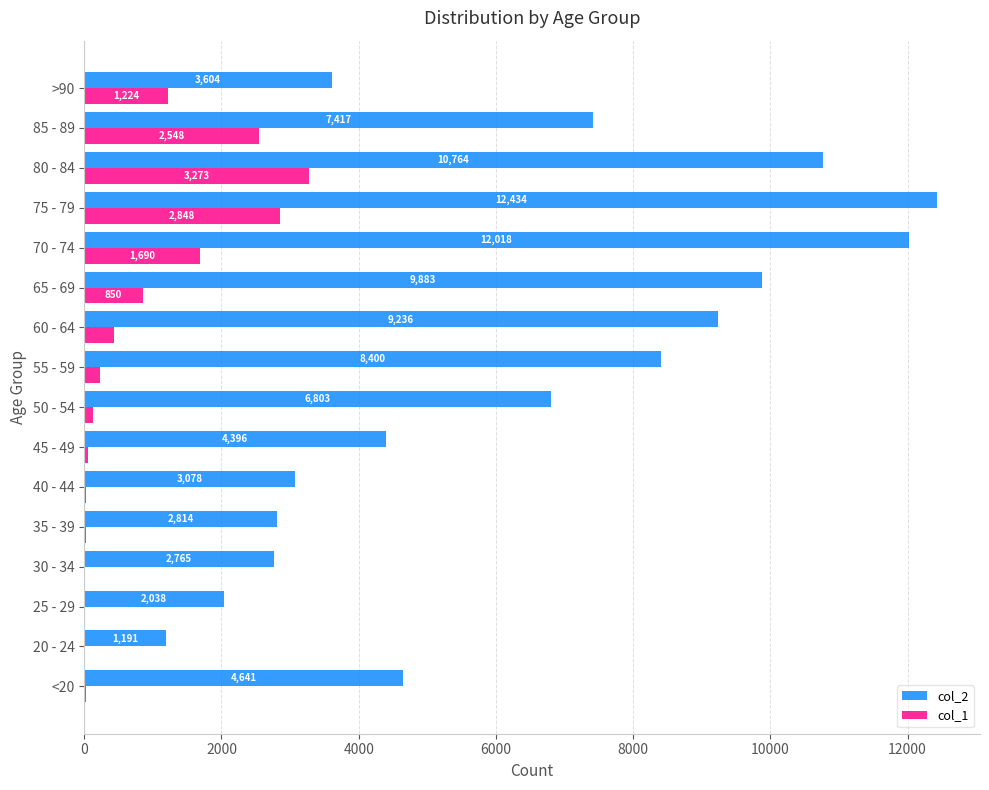

What is the sum of all col_1 values?

13343